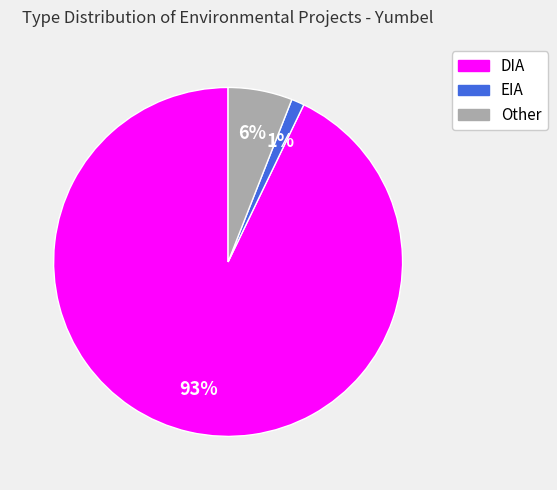

How many slices are in this pie chart?

3